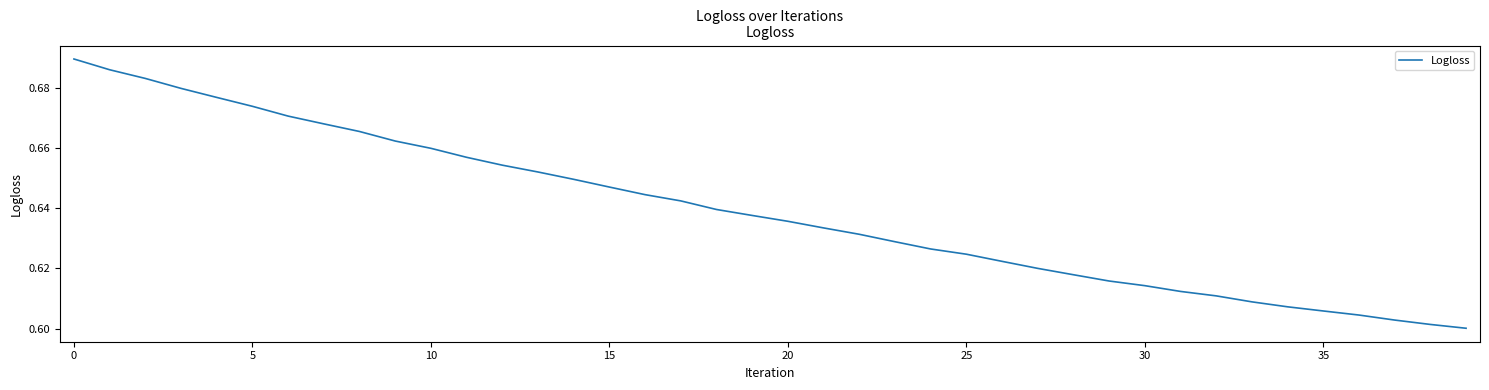

At which category does the chart reach its peak across all series?

0